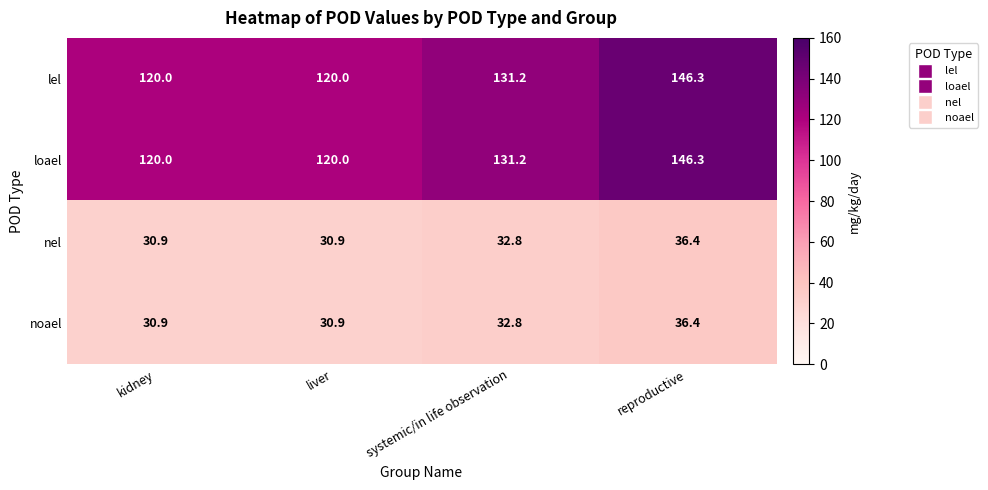

At which label is loael closest to 133?

systemic/in life observation